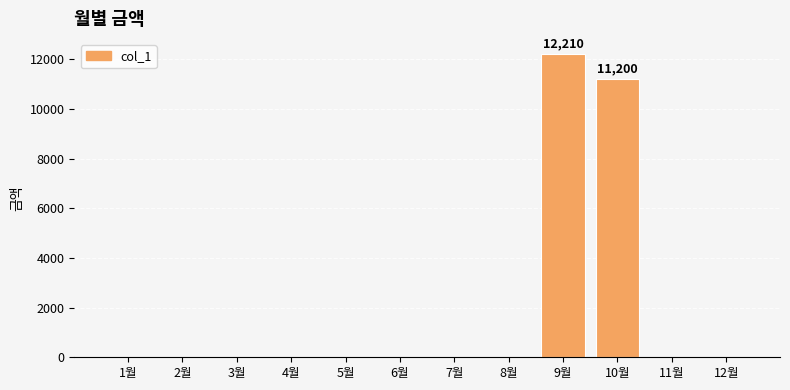

At which label is the value closest to 6105?

10월